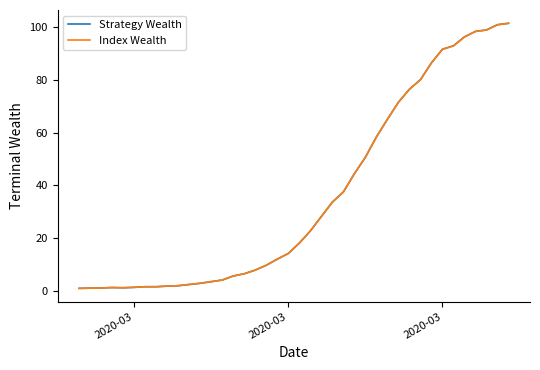

Which series has the widest spread of values?

Strategy Wealth